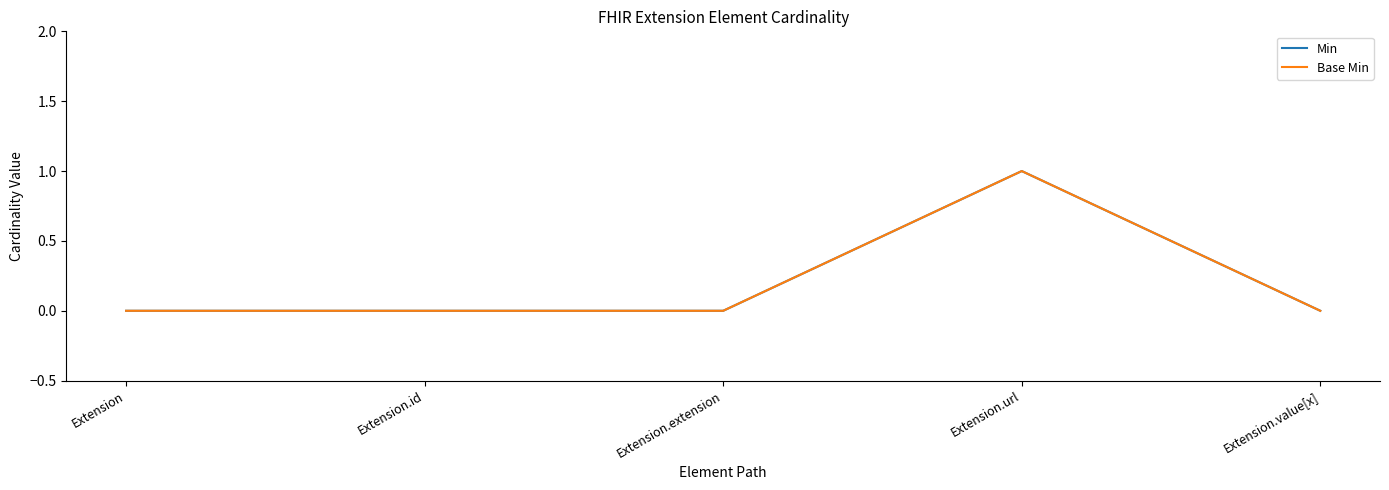

What is the maximum value for Min?

1